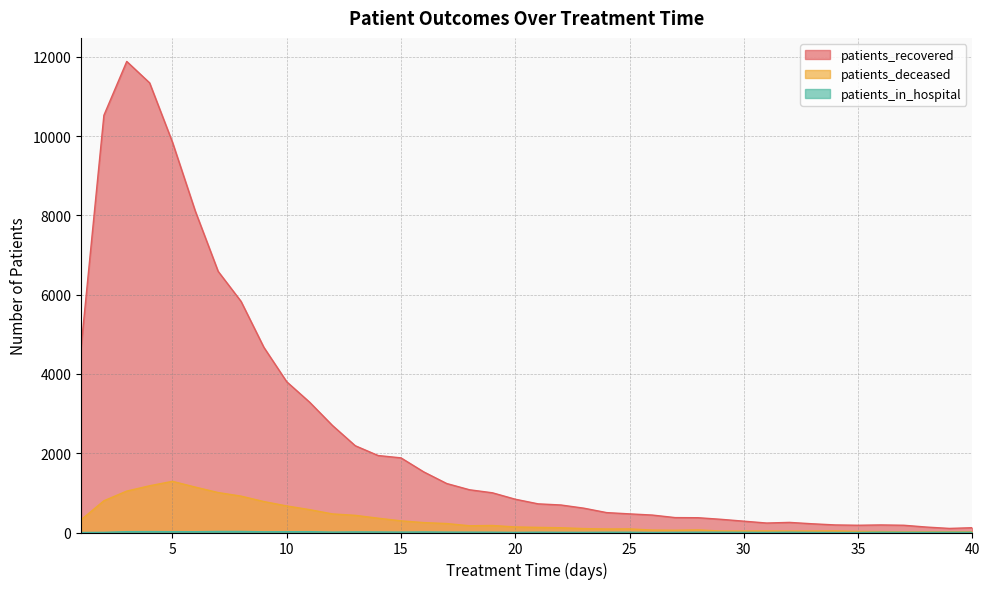

Is it true that patients_in_hospital equals 8 at 28?

True